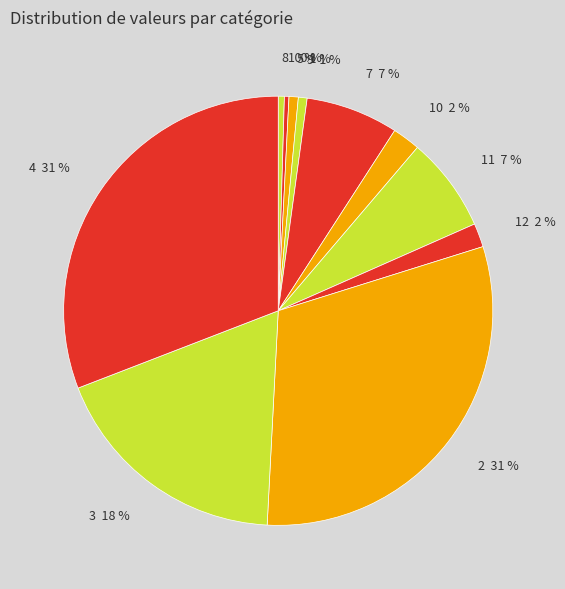

To the nearest percent, what is the average slice percentage?

9%